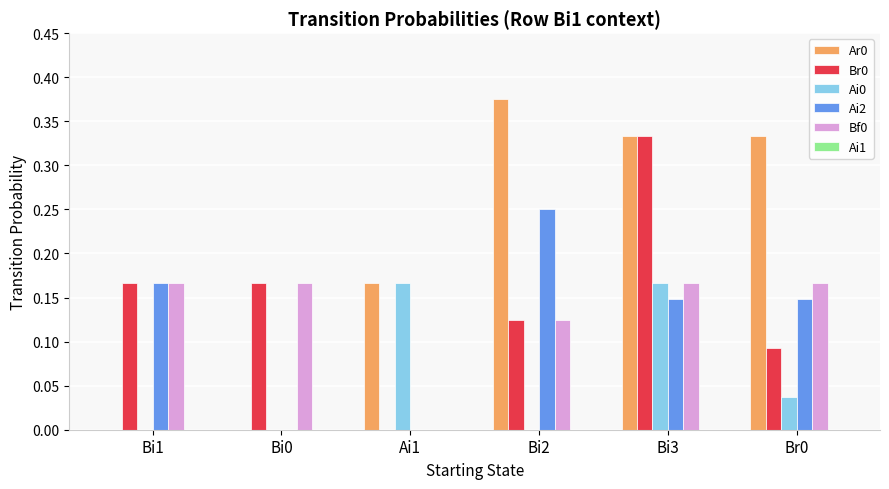

Which category has the highest value across all series?

Bi2